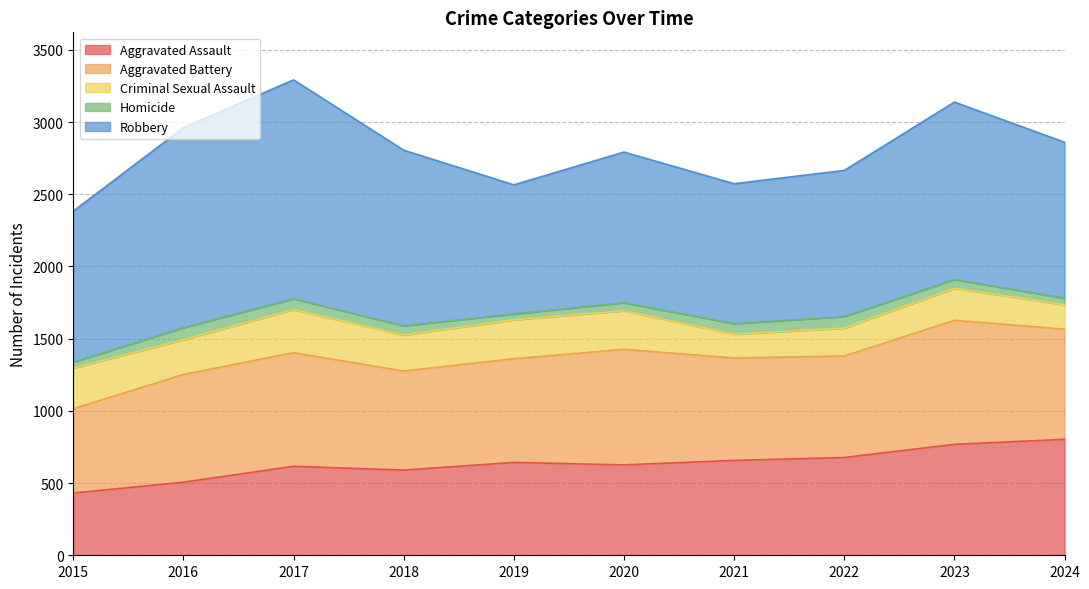

Reading left to right, extract all data points from this chart.

Aggravated Assault: 2015=431	2016=506	2017=616	2018=590	2019=643	2020=626	2021=657	2022=677	2023=768	2024=803
Aggravated Battery: 2015=584	2016=746	2017=787	2018=686	2019=718	2020=800	2021=709	2022=703	2023=859	2024=763
Criminal Sexual Assault: 2015=281	2016=241	2017=298	2018=249	2019=270	2020=267	2021=165	2022=193	2023=222	2024=169
Homicide: 2015=42	2016=83	2017=75	2018=64	2019=40	2020=56	2021=73	2022=80	2023=61	2024=45
Robbery: 2015=1045	2016=1385	2017=1516	2018=1216	2019=894	2020=1043	2021=969	2022=1012	2023=1228	2024=1080